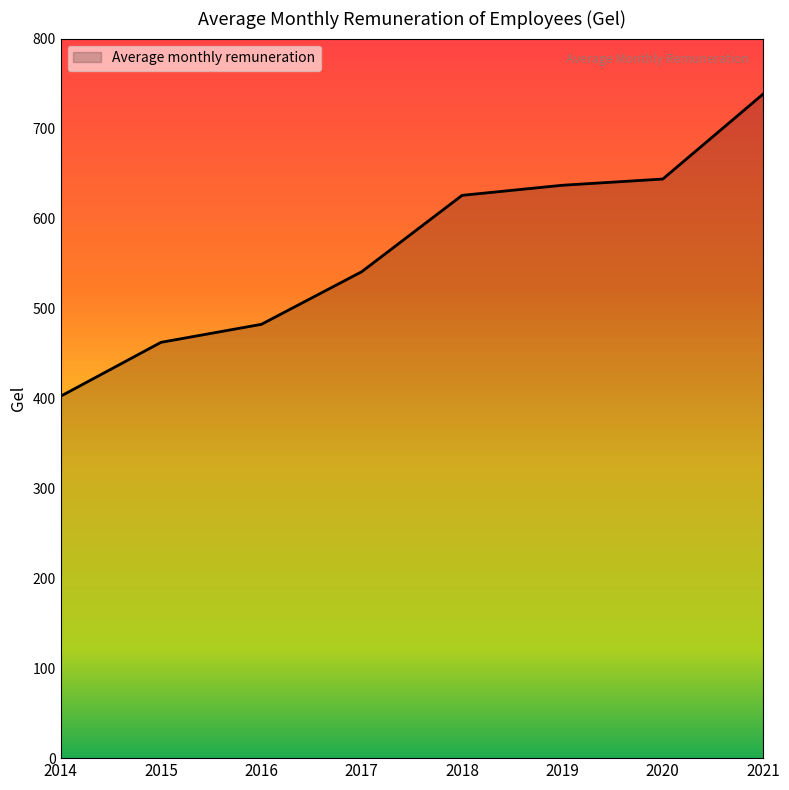

List the labels in order of value, smallest first.

2014, 2015, 2016, 2017, 2018, 2019, 2020, 2021